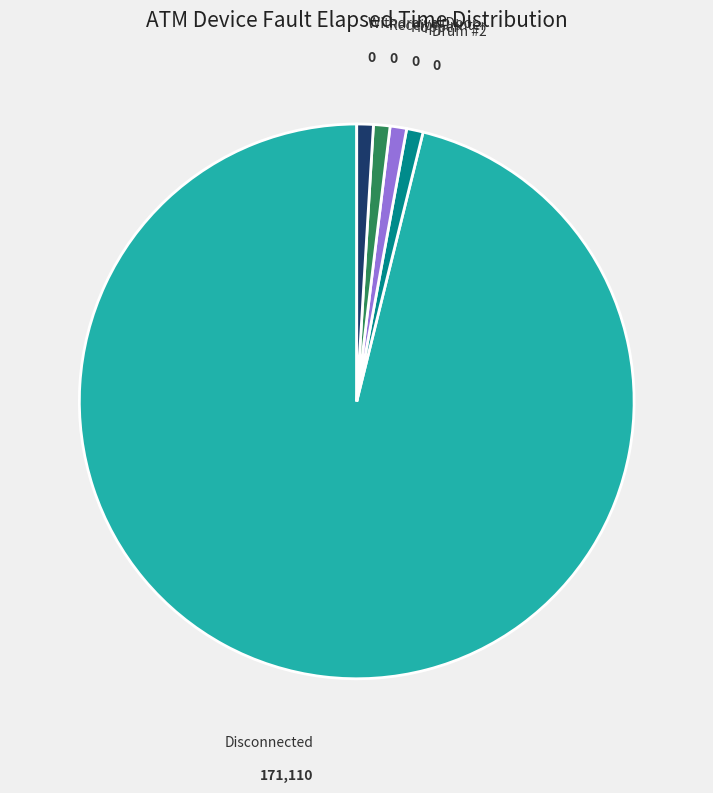

Does any single category account for the majority?

Yes